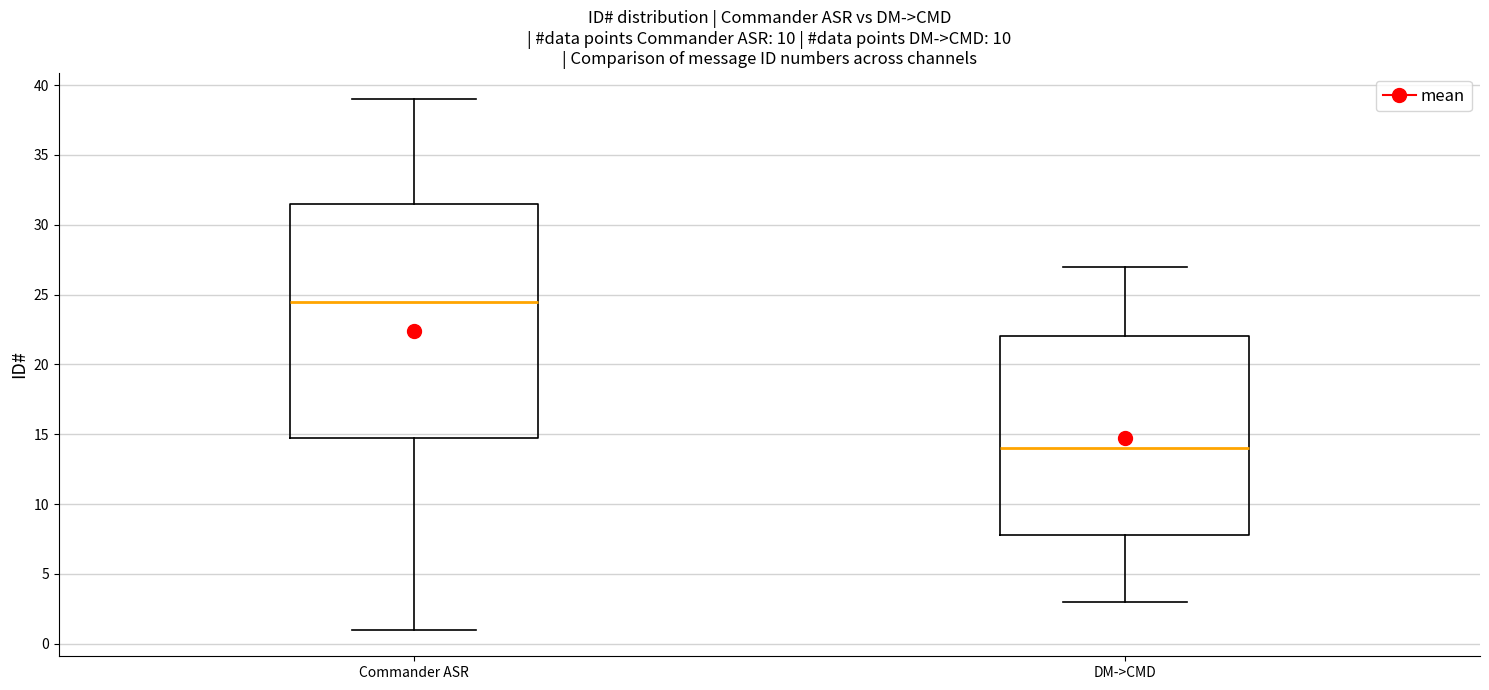

Comparing the boxes themselves (not the whiskers), which one is the tallest?

Commander ASR